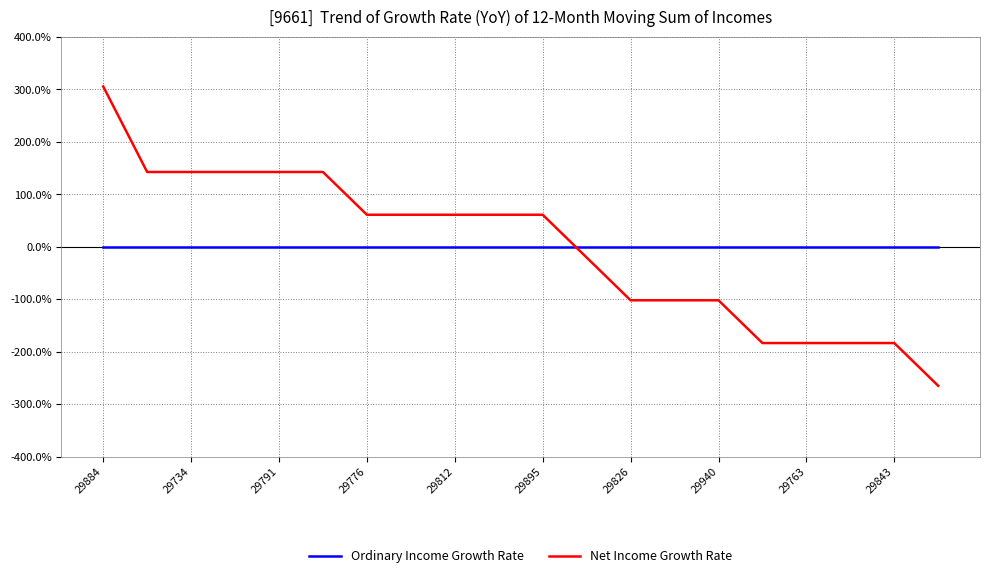

Rank the series by their maximum value, from highest to lowest.

Net Income Growth Rate, Ordinary Income Growth Rate